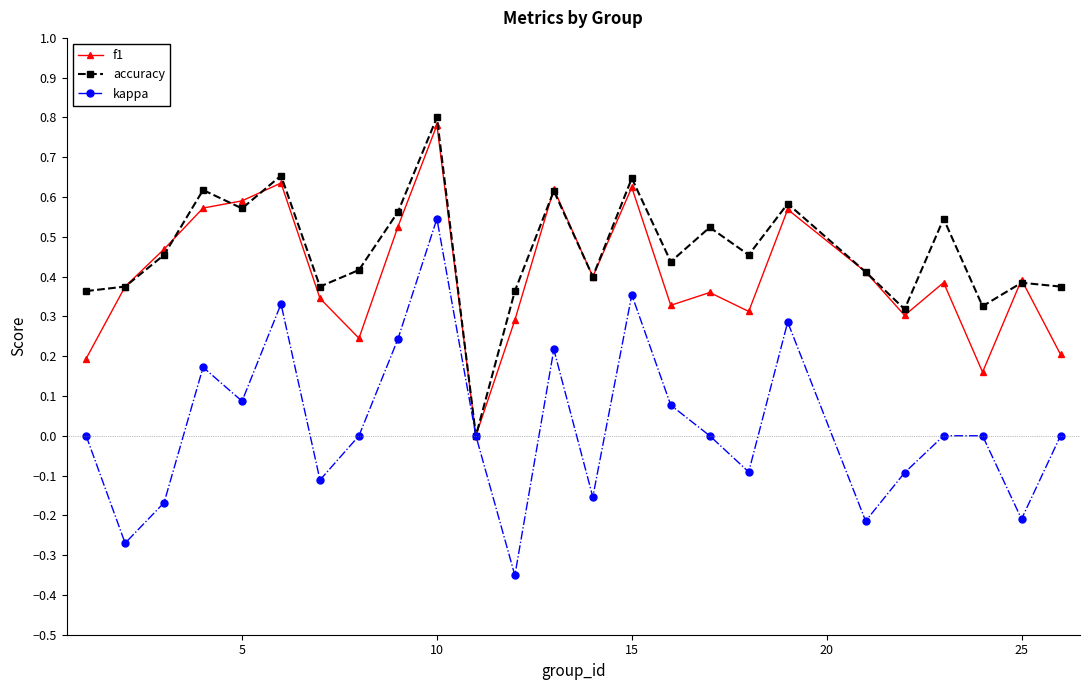

How many distinct data groups are displayed?

3